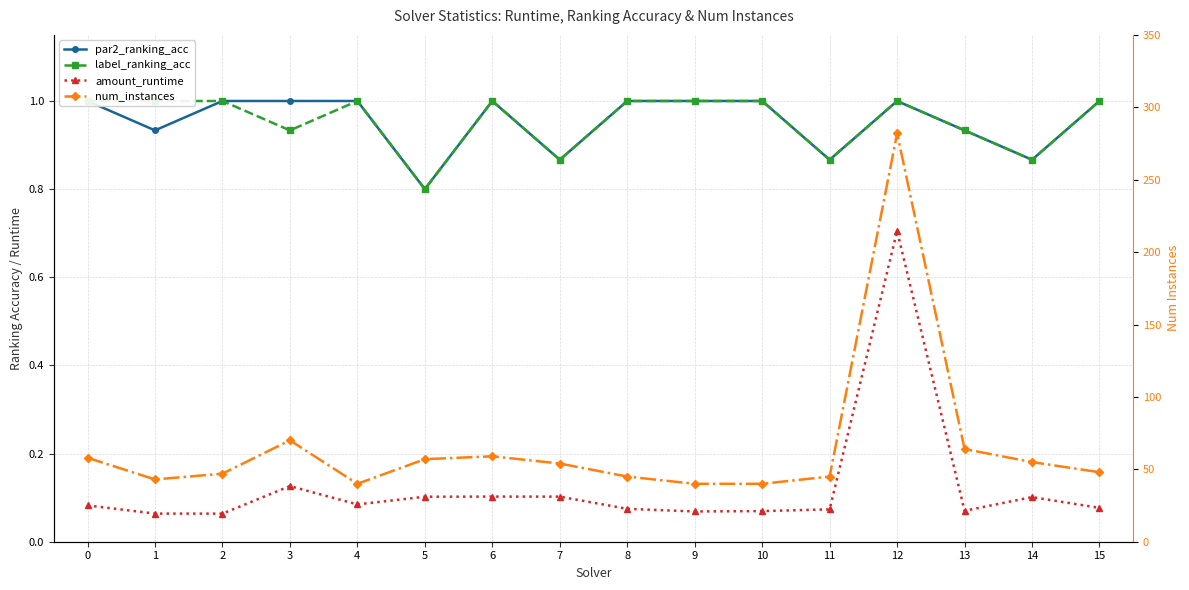

Where is the first local minimum for amount_runtime?

2